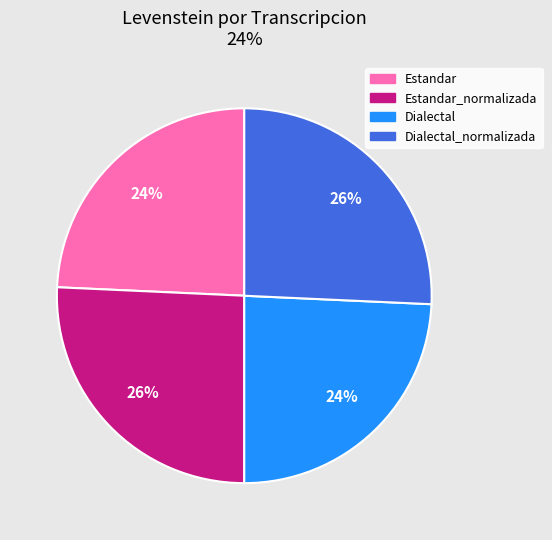

How many segments does this pie chart have?

4